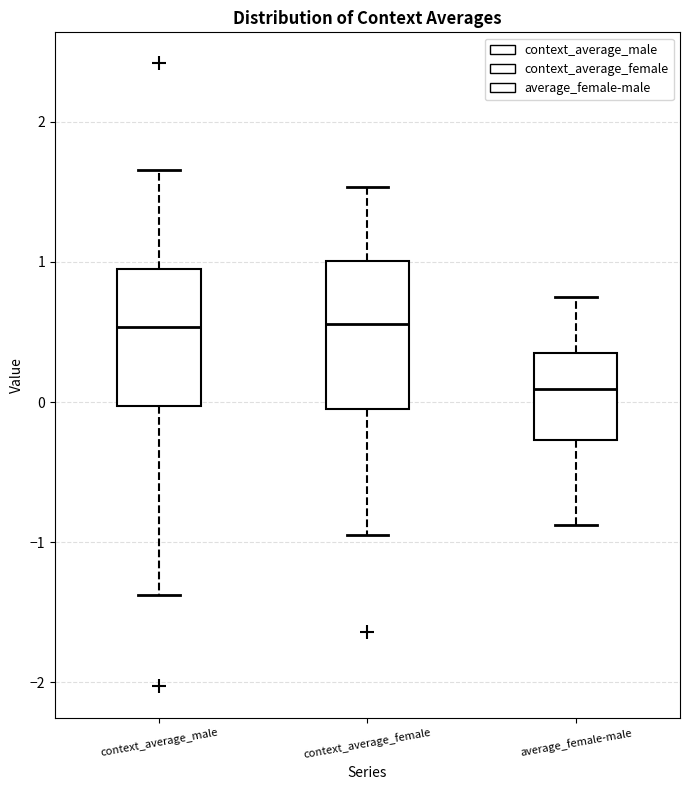

Where does the median line of the box for context_average_male sit on the y-axis? The values are not printed on the chart, so give them approximately, as read against the axis.

0.5